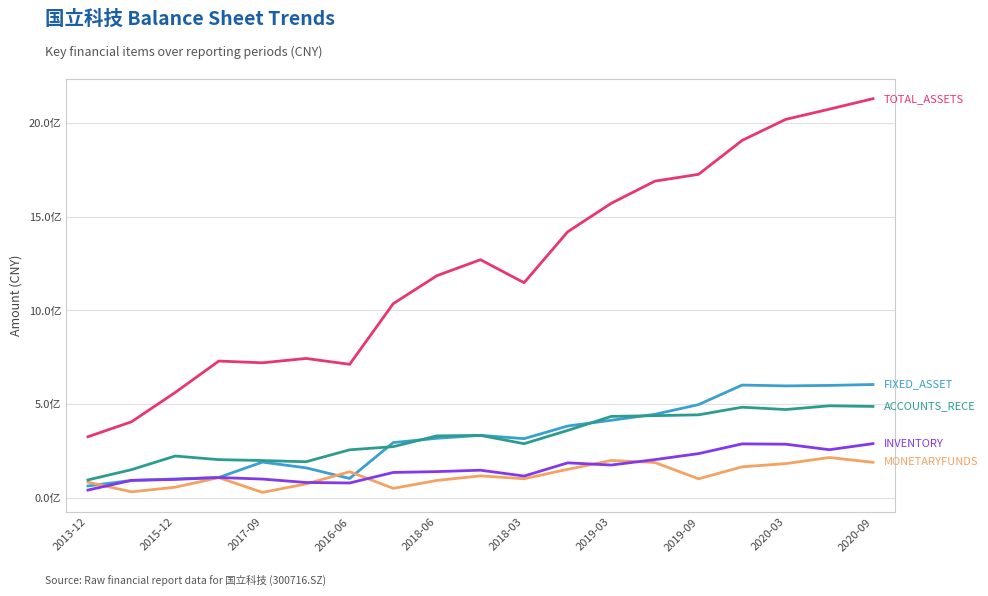

Does the chart have visible grid lines?

Yes